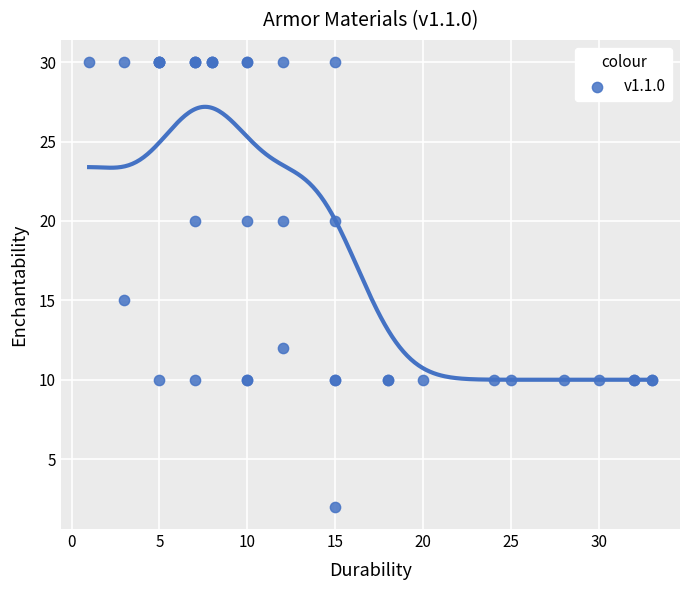

What Y value in the scatter plot is closest to 16?

15